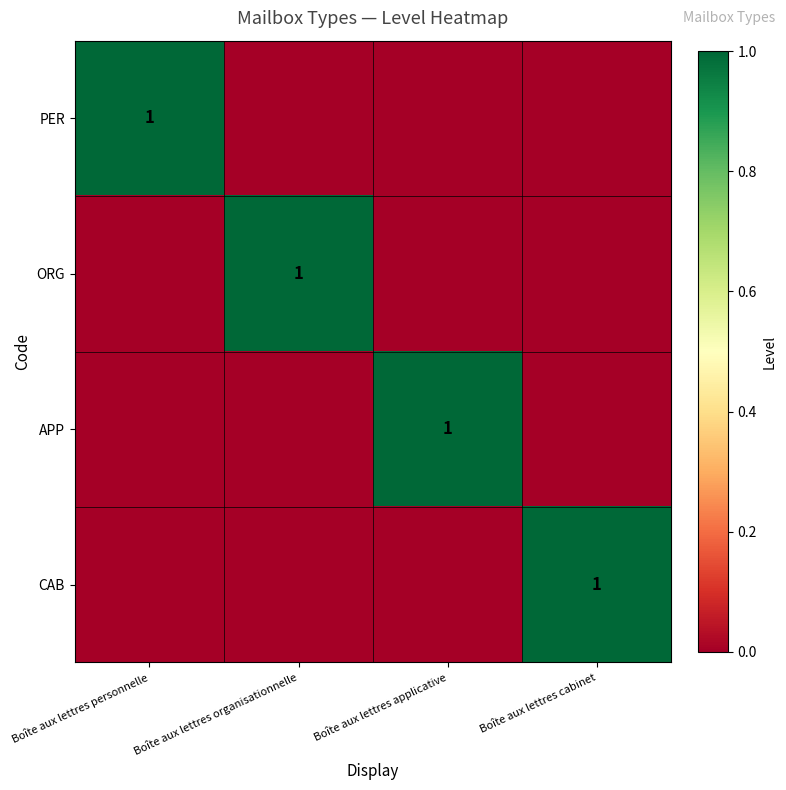

The APP series shows 1 at Boîte aux lettres applicative. True or false?

True